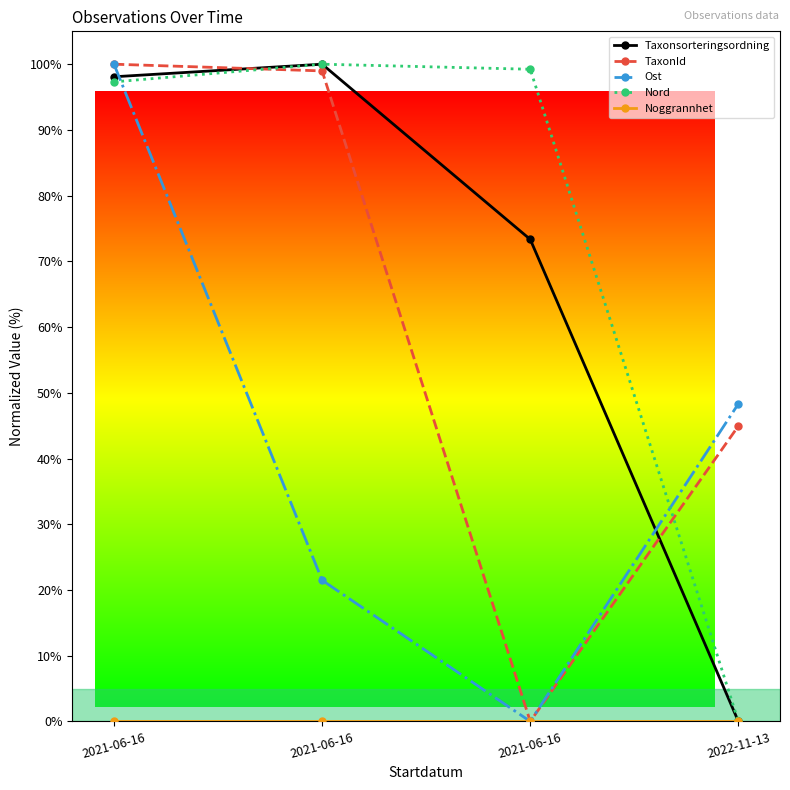

How many lines are shown in the chart?

5